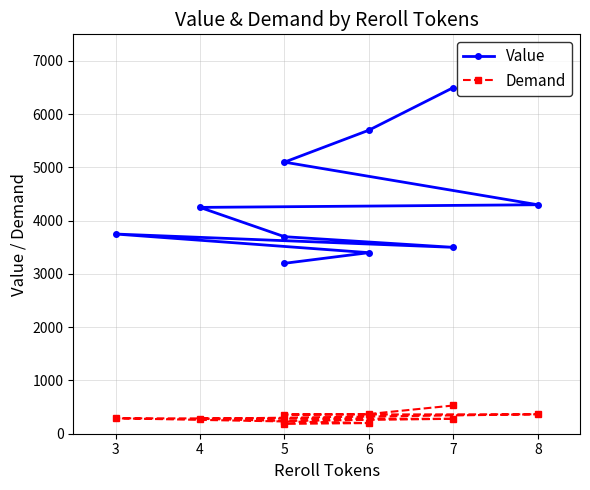

True or false: Demand and Value intersect in this chart.

False